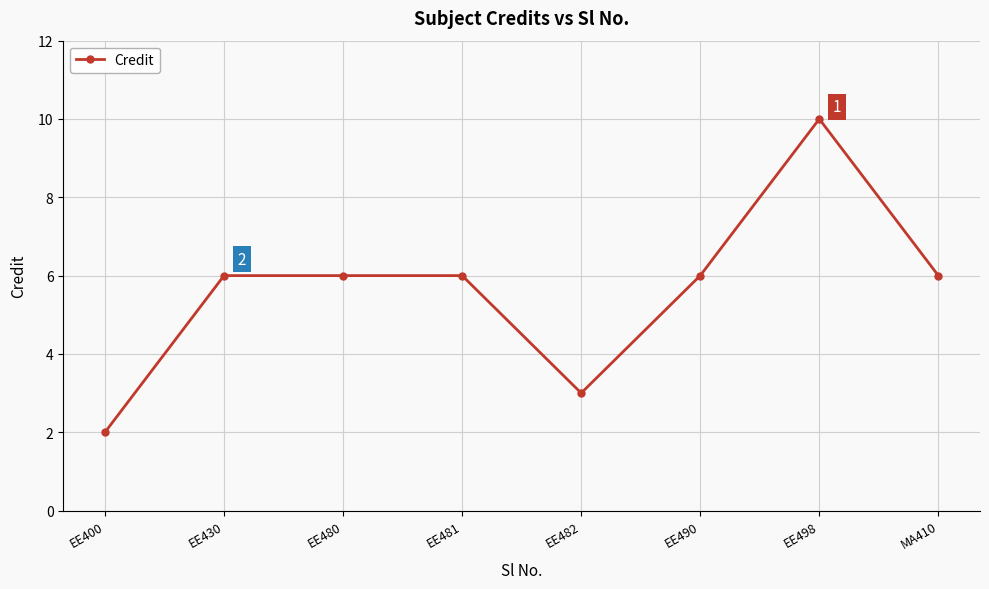

What is the label of the 7th point from the right?

EE430